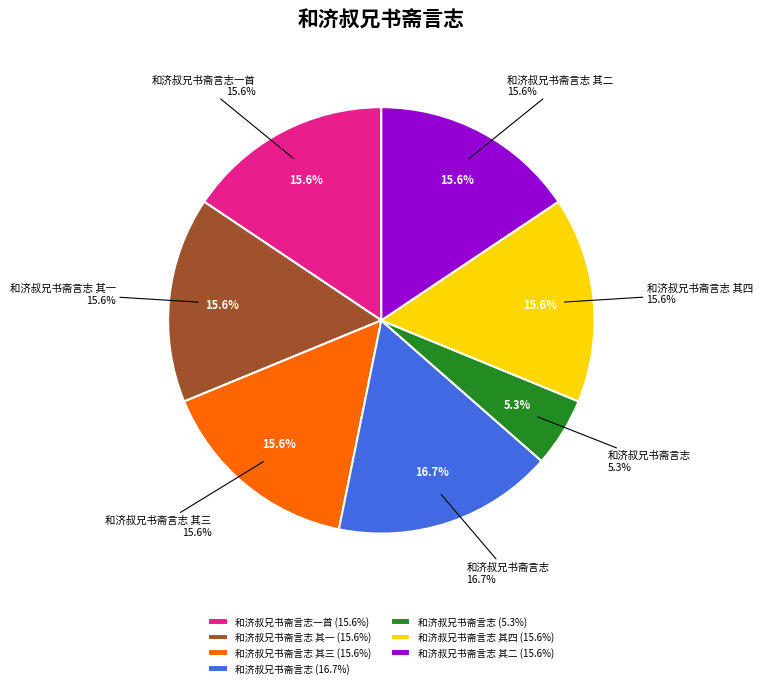

Which has a higher value, 和济叔兄书斋言志 or 和济叔兄书斋言志 其二?

和济叔兄书斋言志 其二